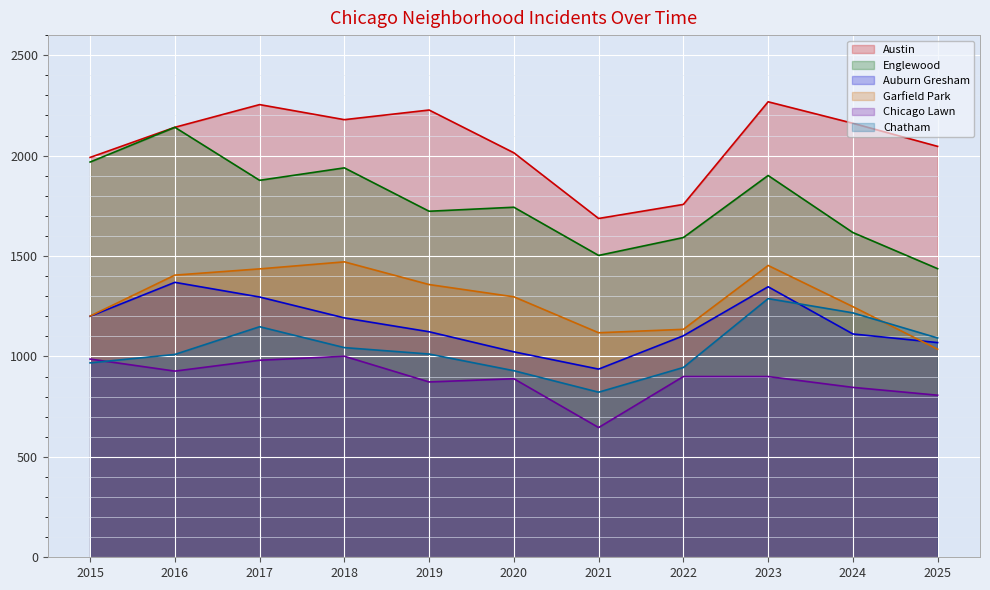

At which label is Auburn Gresham closest to 1153?

2019